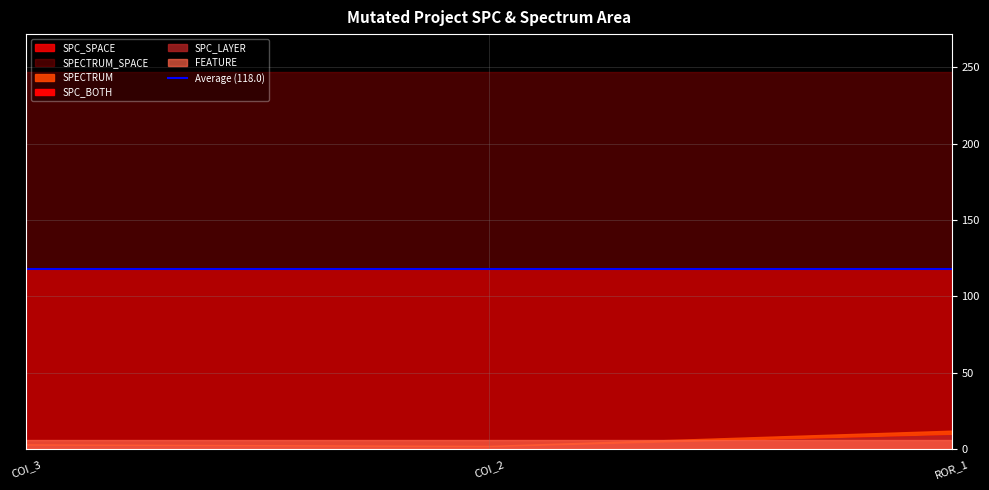

The value of SPC_LAYER at AutoResponder.EmailSystem.Client.COI_2 is 1. True or false?

True